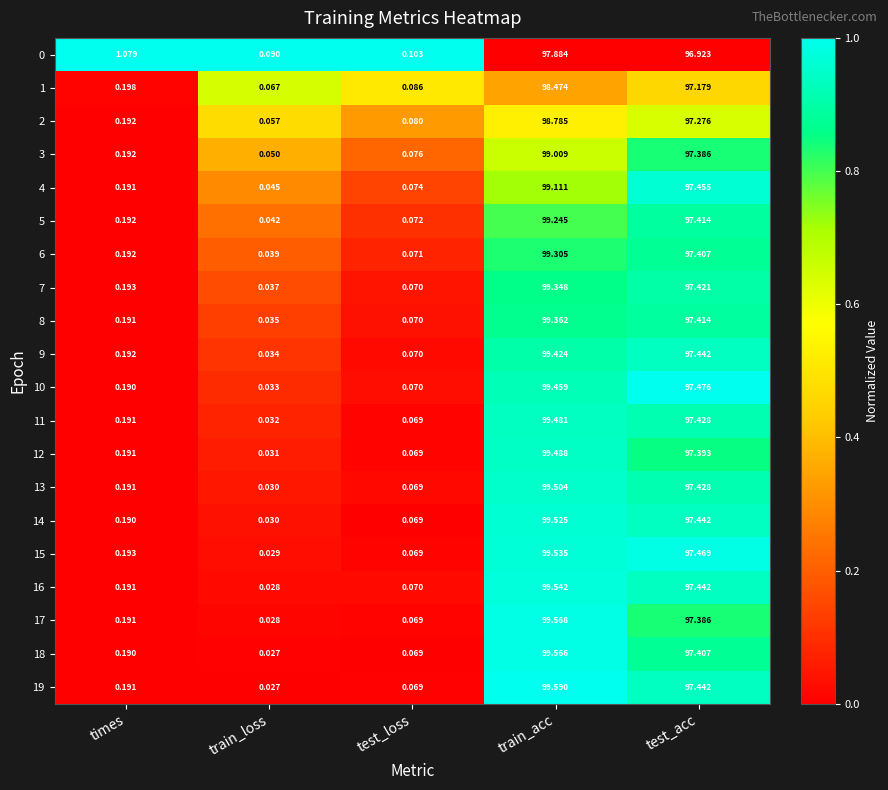

Where is 6 nearest to the value 49?

test_acc